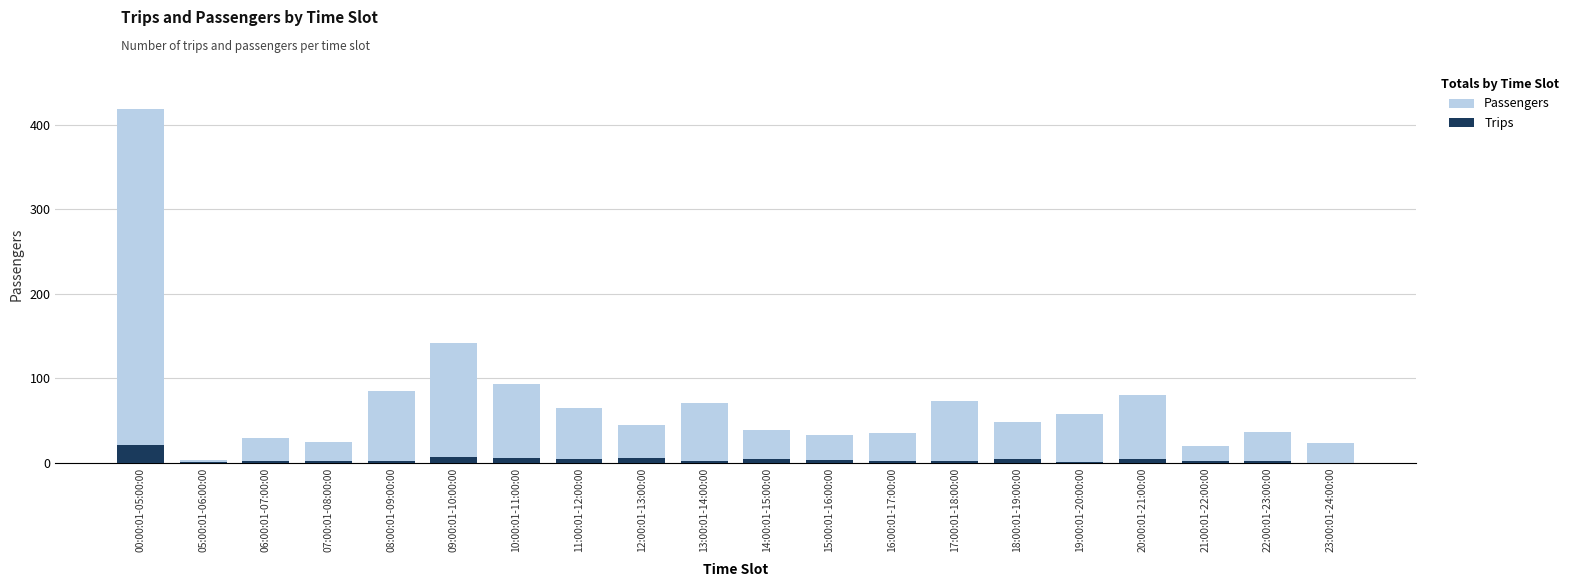

Reading left to right, transcribe all the data shown in this chart.

Passengers: 00:00:01-05:00:00=418	05:00:01-06:00:00=3	06:00:01-07:00:00=29	07:00:01-08:00:00=24	08:00:01-09:00:00=85	09:00:01-10:00:00=142	10:00:01-11:00:00=93	11:00:01-12:00:00=65	12:00:01-13:00:00=45	13:00:01-14:00:00=70	14:00:01-15:00:00=38	15:00:01-16:00:00=32	16:00:01-17:00:00=35	17:00:01-18:00:00=73	18:00:01-19:00:00=48	19:00:01-20:00:00=58	20:00:01-21:00:00=80	21:00:01-22:00:00=19	22:00:01-23:00:00=36	23:00:01-24:00:00=23
Trips: 00:00:01-05:00:00=21	05:00:01-06:00:00=1	06:00:01-07:00:00=2	07:00:01-08:00:00=2	08:00:01-09:00:00=2	09:00:01-10:00:00=6	10:00:01-11:00:00=5	11:00:01-12:00:00=4	12:00:01-13:00:00=5	13:00:01-14:00:00=2	14:00:01-15:00:00=4	15:00:01-16:00:00=3	16:00:01-17:00:00=2	17:00:01-18:00:00=2	18:00:01-19:00:00=4	19:00:01-20:00:00=1	20:00:01-21:00:00=4	21:00:01-22:00:00=2	22:00:01-23:00:00=2	23:00:01-24:00:00=0